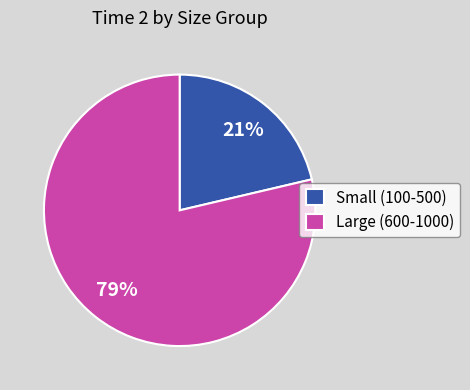

To the nearest percent, what percentage of the pie is Small (100-500)?

21%